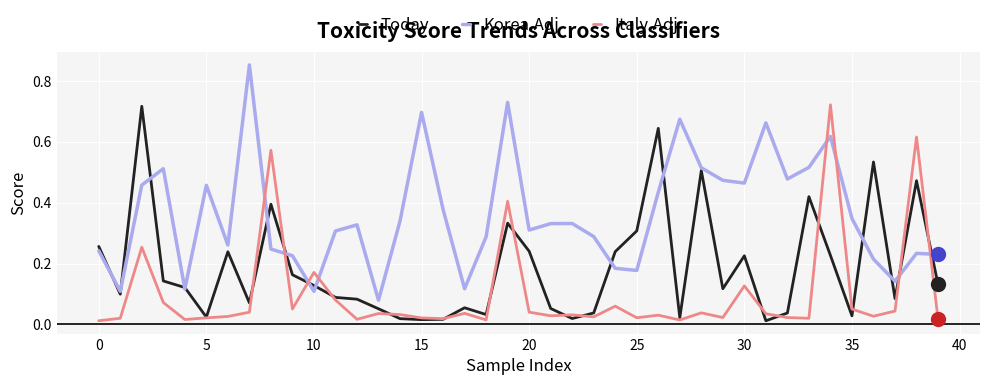

List the series in order of their overall mean, lowest first.

Italy.Adj, Today, Korea.Adj